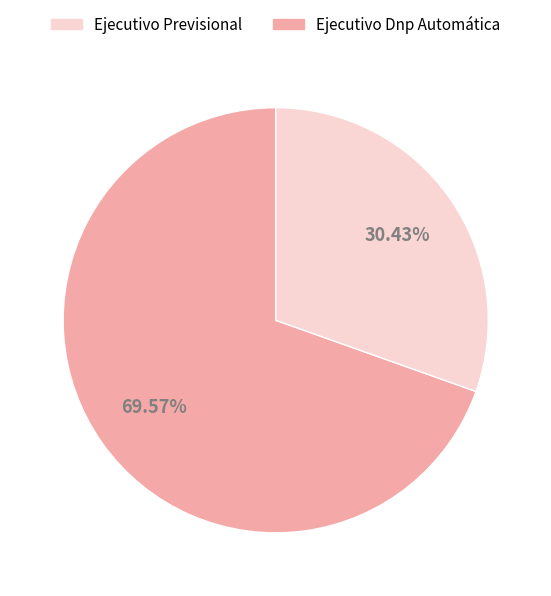

Is there a majority slice in this chart?

Yes